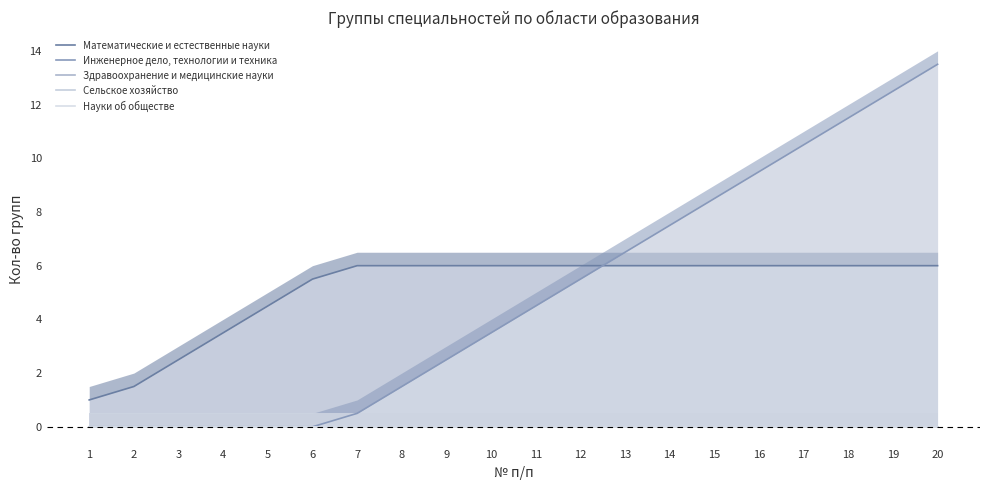

Rank the series at 6 from highest to lowest value.

Математические и естественные науки, Инженерное дело, технологии и техника, Здравоохранение и медицинские науки, Сельское хозяйство, Науки об обществе